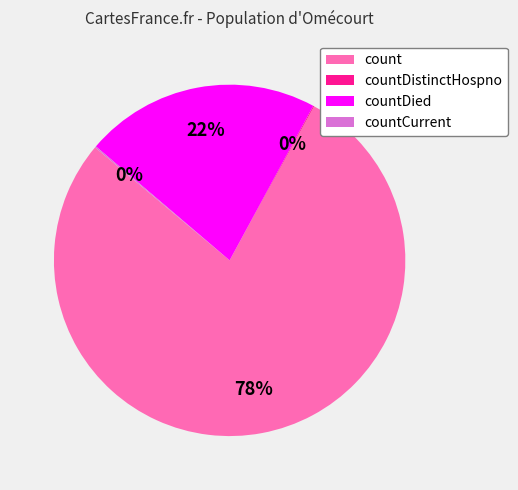

True or false: count accounts for 78% of the total.

True